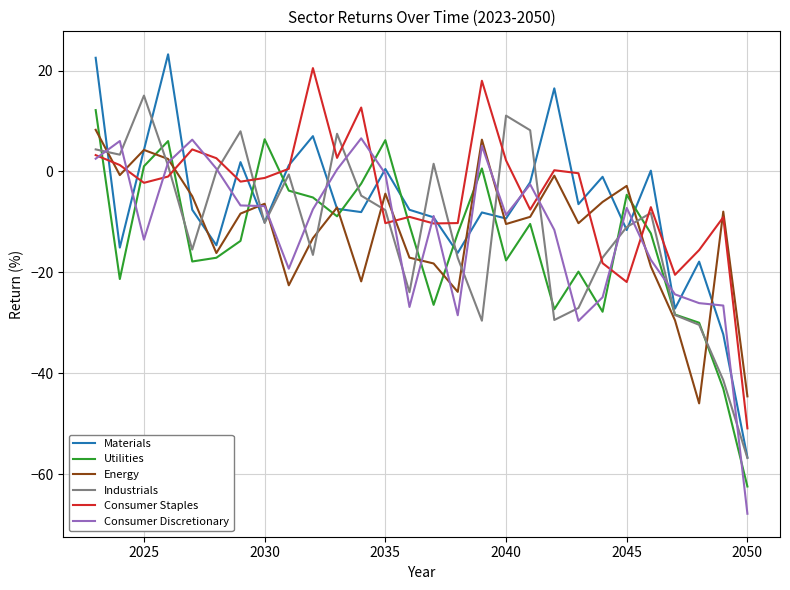

True or false: Utilities and Consumer Discretionary intersect in this chart.

True